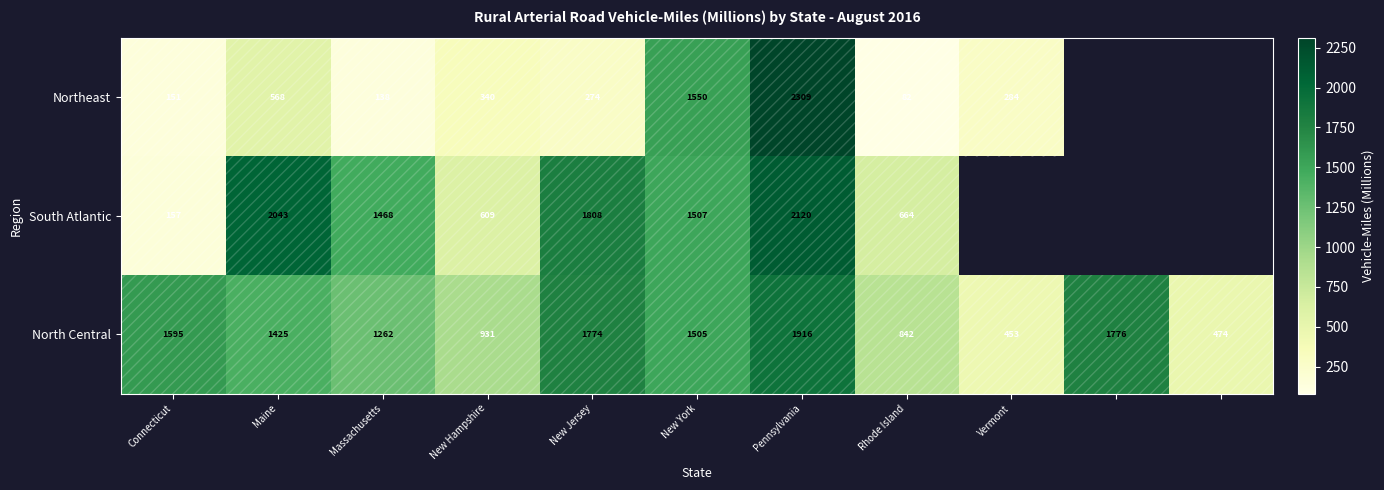

The value of North Central at Vermont is 453. True or false?

True